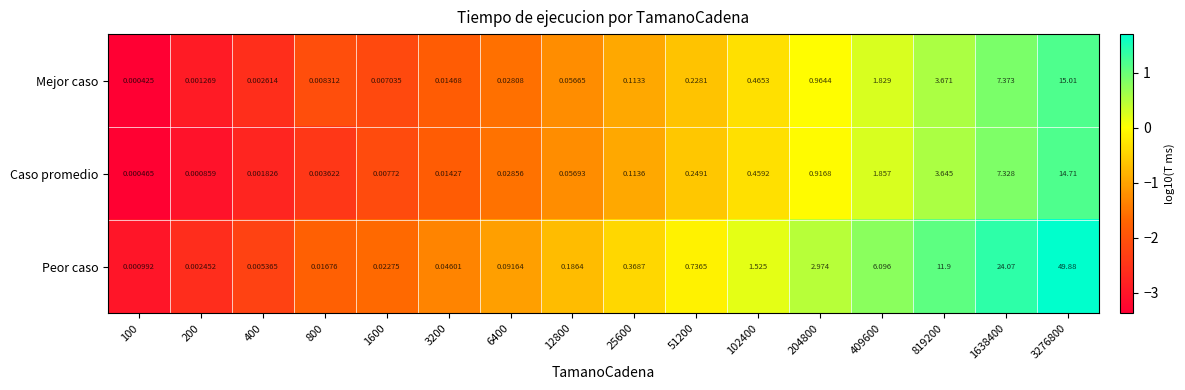

Which series has the largest total across all categories?

Peor caso